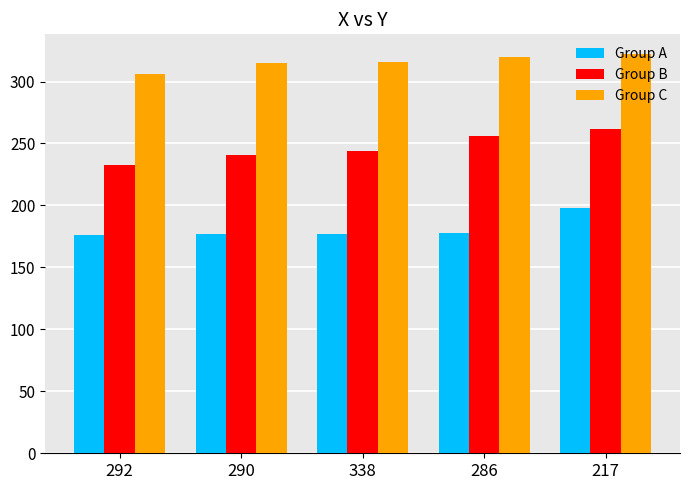

The value of Group B at 338 is 244. True or false?

True